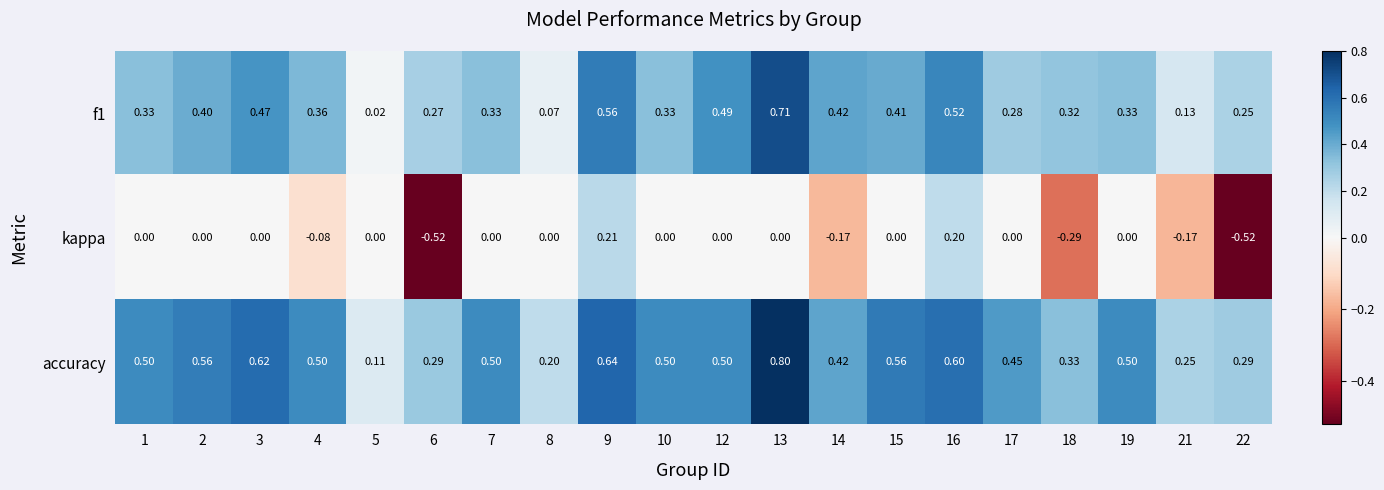

Is the value of kappa at 3 greater than the value of f1 at 6?

No